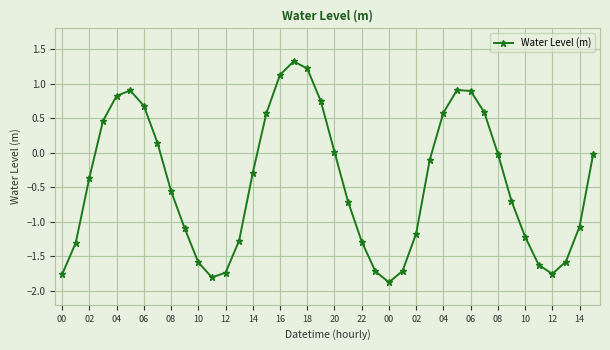

Does the chart have visible grid lines?

Yes